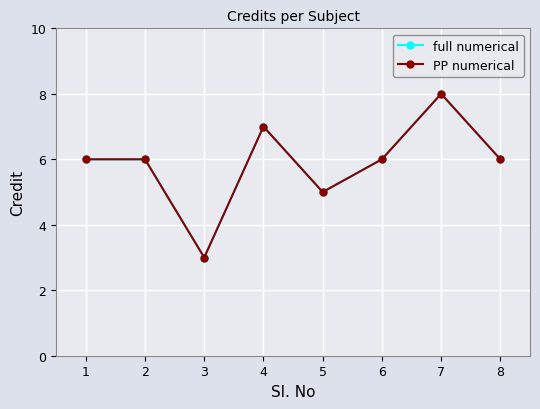

At which label is PP numerical closest to 5?

5